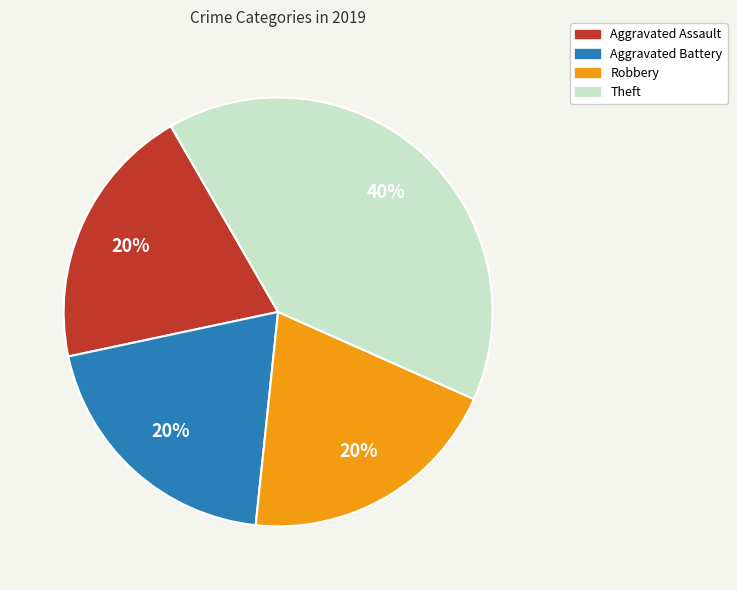

True or false: Aggravated Battery accounts for 28% of the total.

False